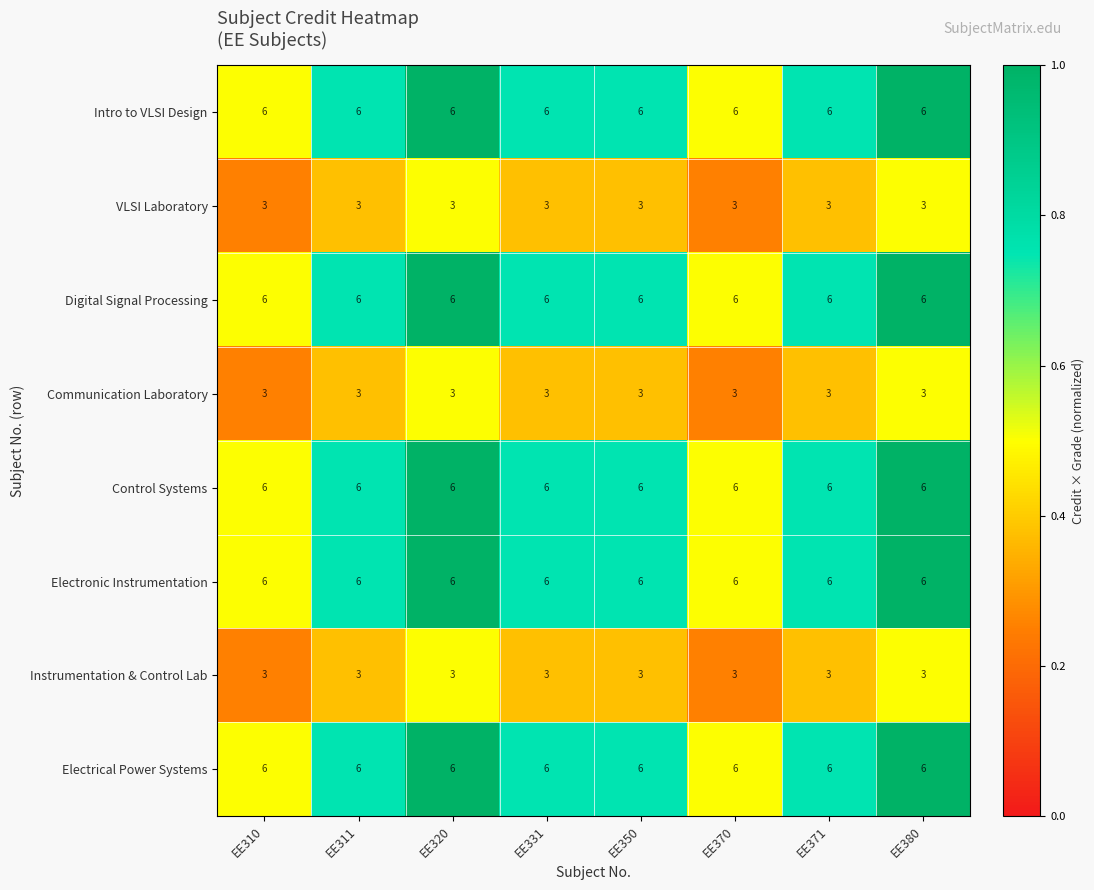

What is the maximum value for Communication Laboratory?

3